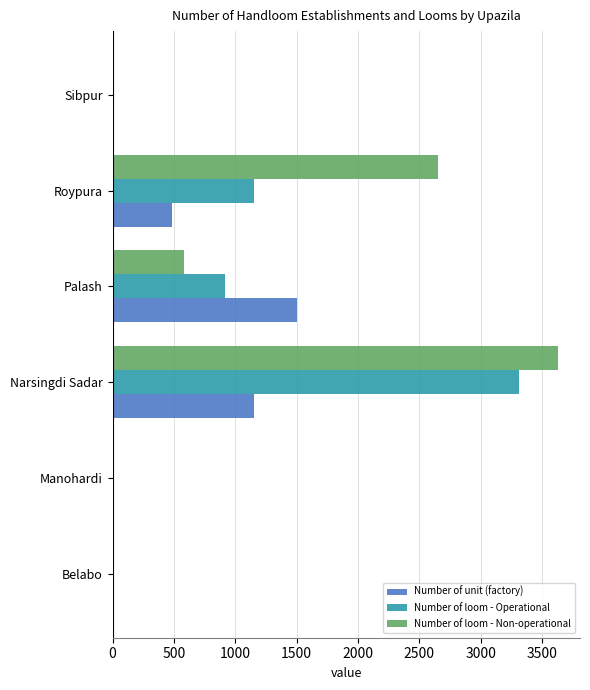

How many categories are shown in the chart?

6